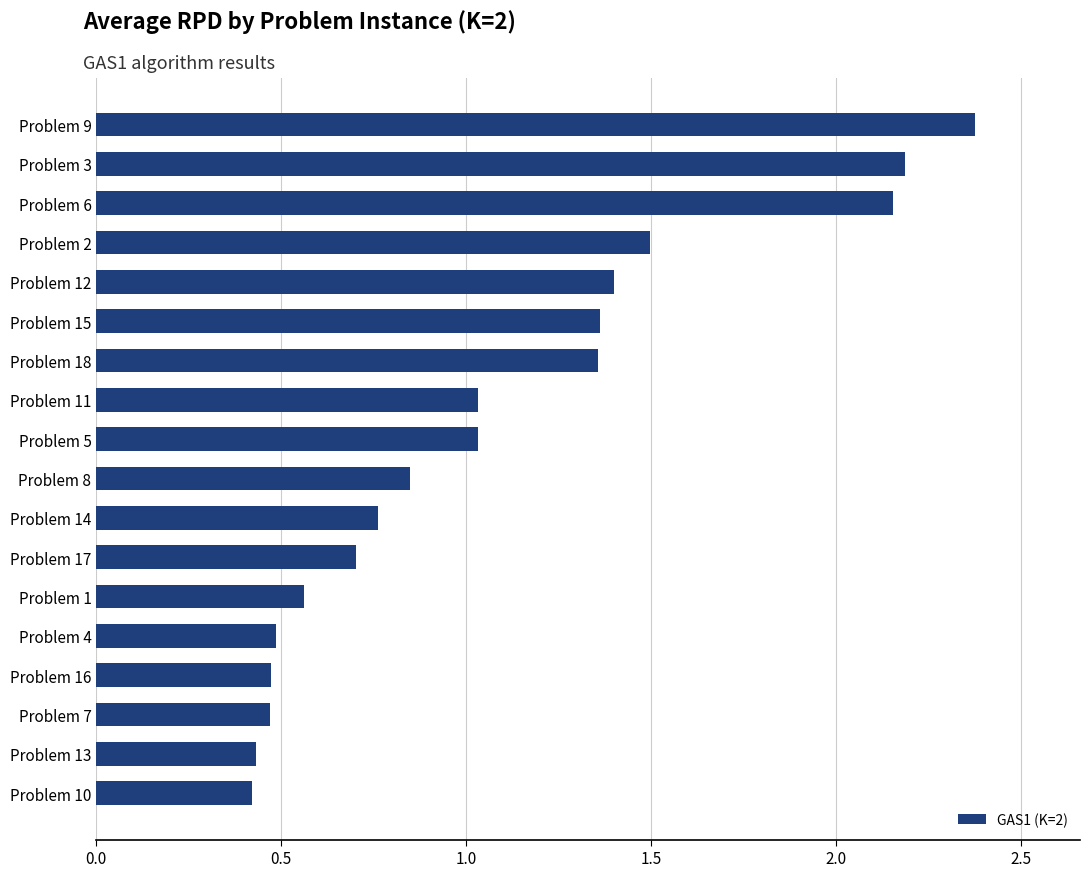

What is the average value?

1.1